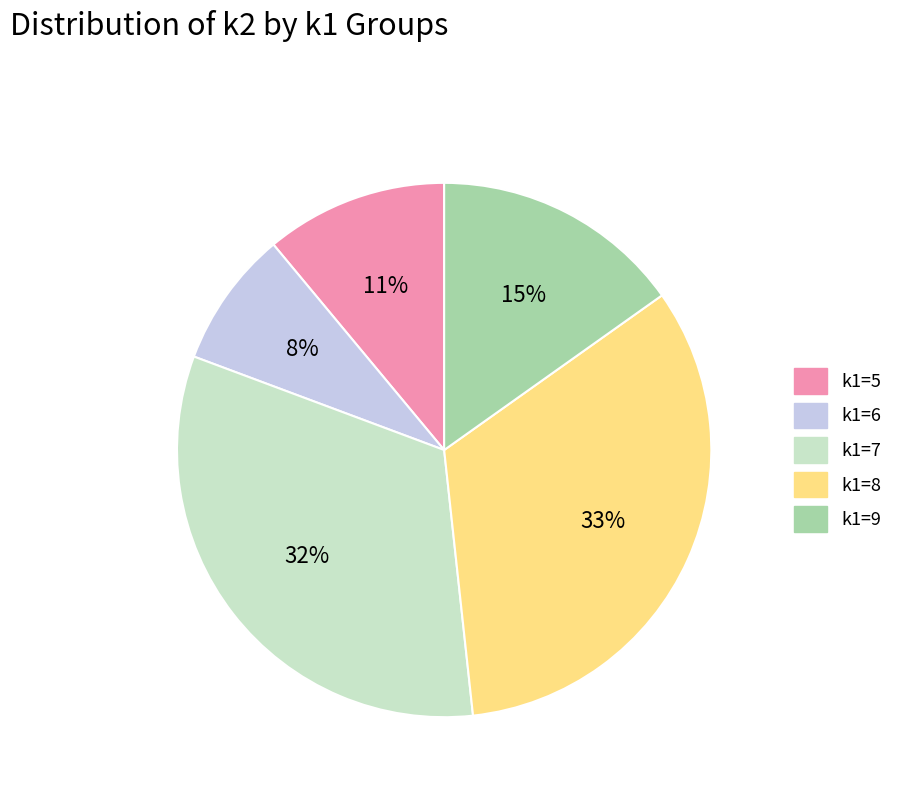

To the nearest percent, what is the difference between the largest and smallest slice percentages?

25%